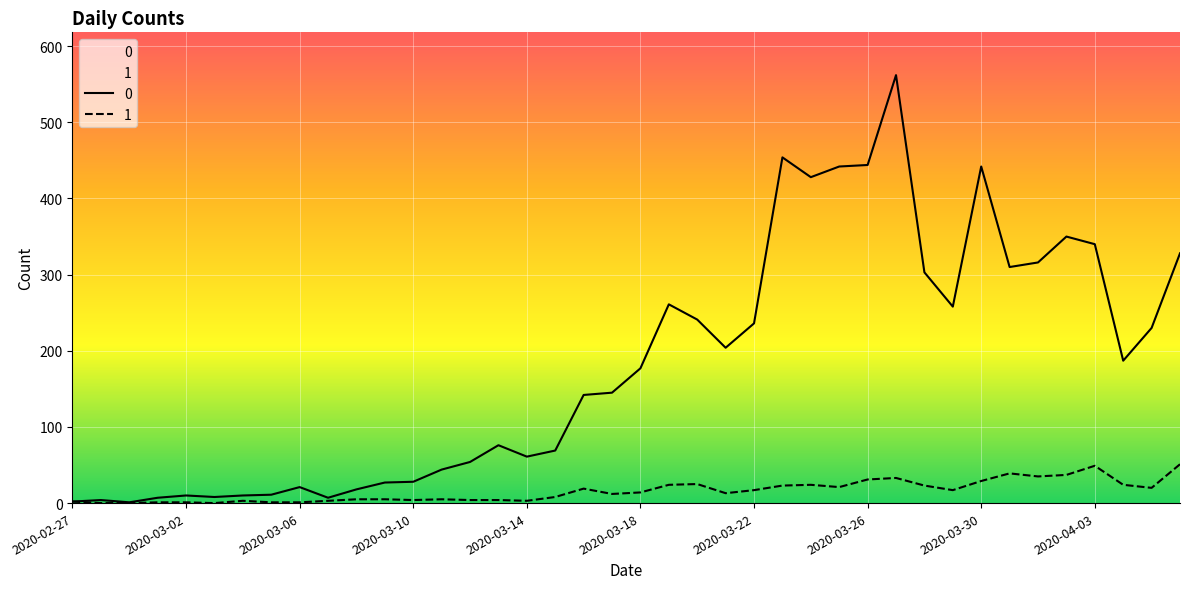

Reading left to right, transcribe all the data shown in this chart.

0: 2	4	1	7	10	8	10	11	21	7	18	27	28	44	54	76	61	69	142	145	177	261	241	204	236	454	428	442	444	562	303	258	442	310	316	350	340	187	230	328
1: 2	0	0	1	1	0	3	1	1	3	5	5	4	5	4	4	3	8	19	12	14	24	25	13	17	23	24	21	31	33	23	17	29	39	35	37	49	24	20	51